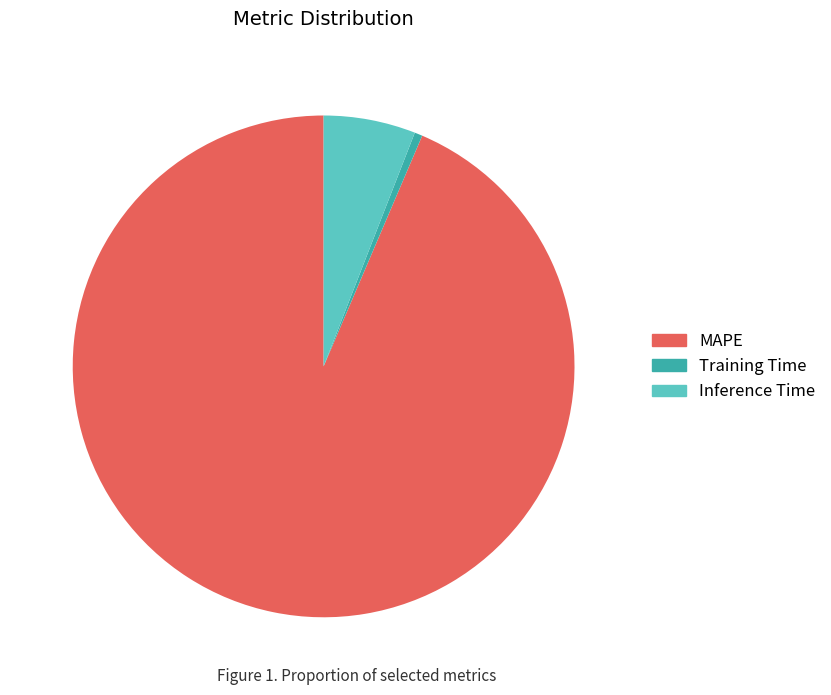

Which has a higher value, Training Time or MAPE?

MAPE